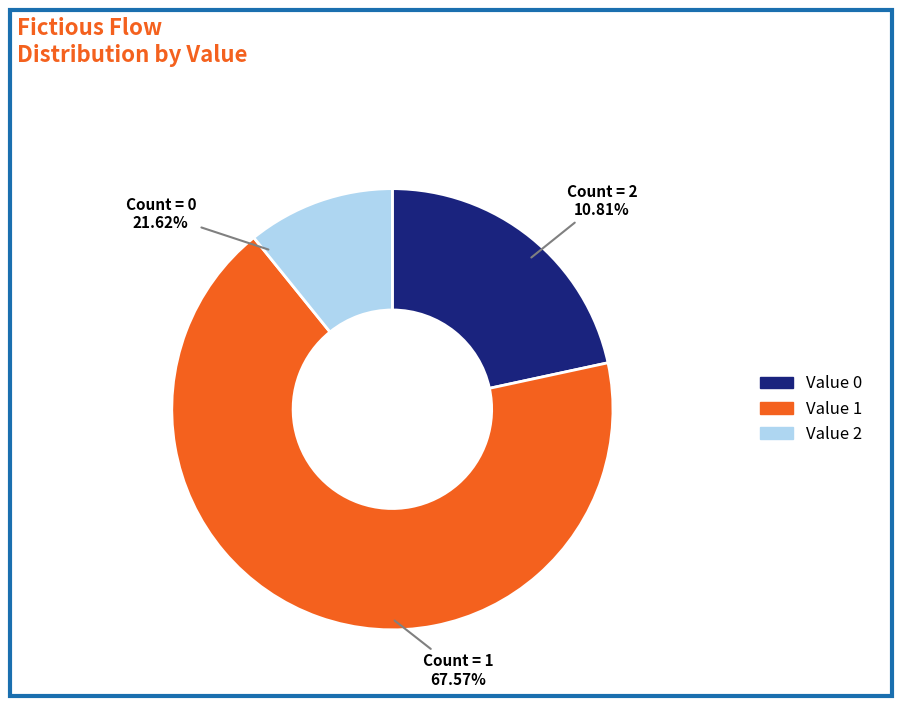

Is the sum of Value 2 and Value 0 greater than half?

No